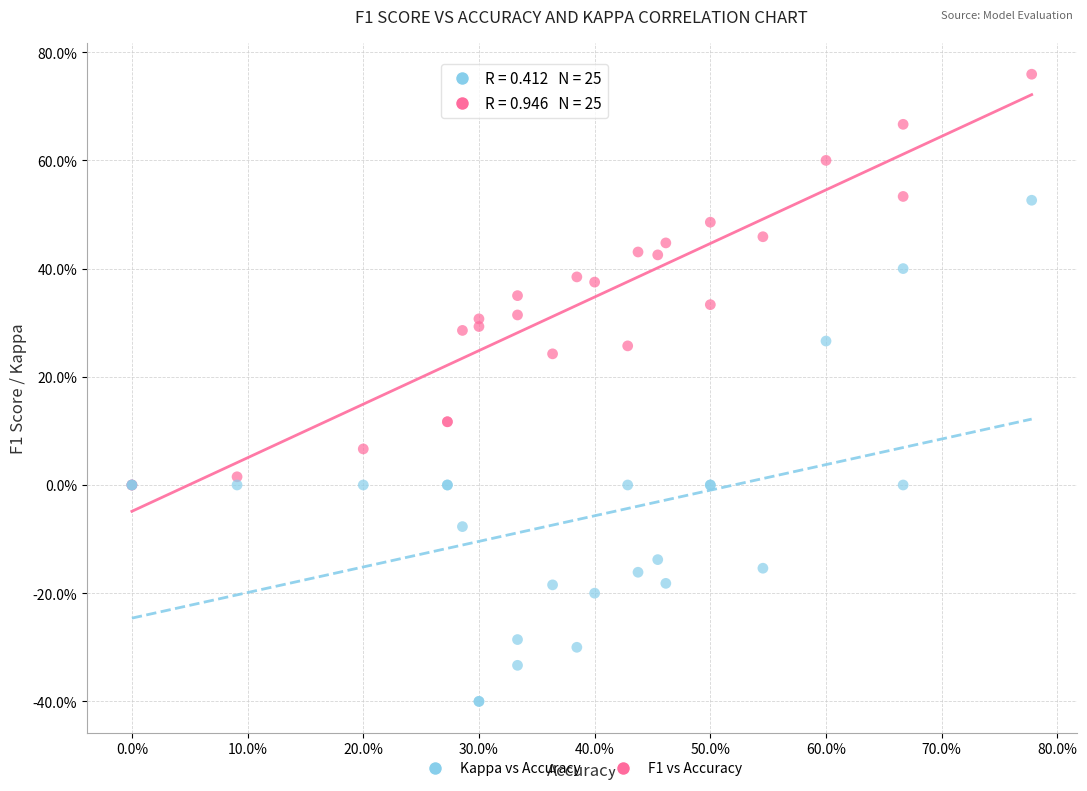

What are all the series names shown in the legend?

Kappa vs Accuracy, F1 vs Accuracy